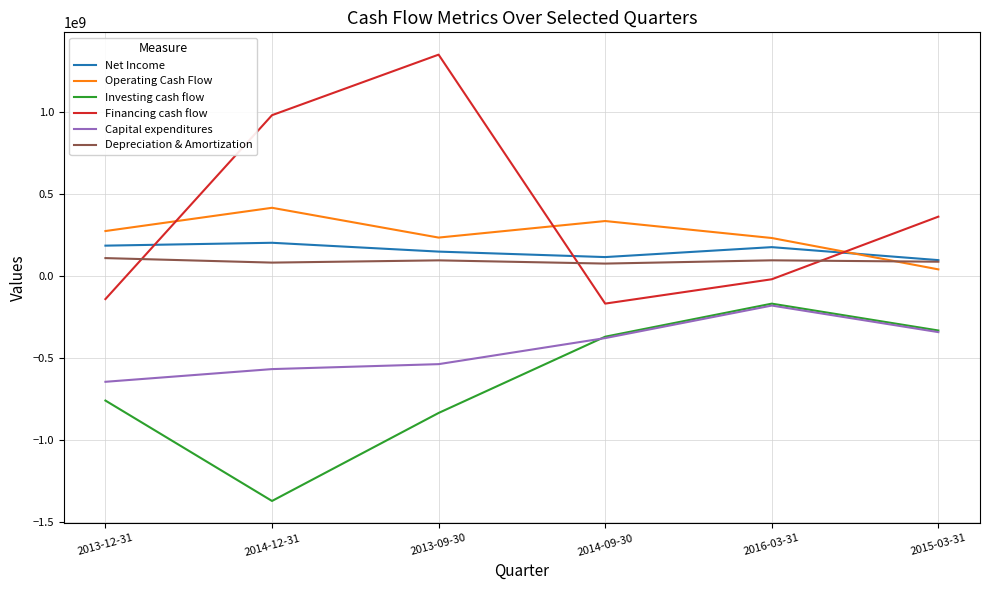

At which category does the chart reach its minimum across all series?

2014-12-31